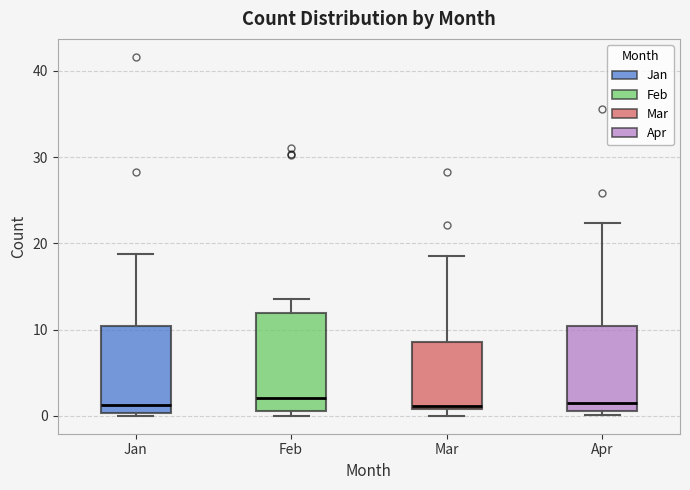

Comparing the boxes themselves (not the whiskers), which one is the tallest?

Feb